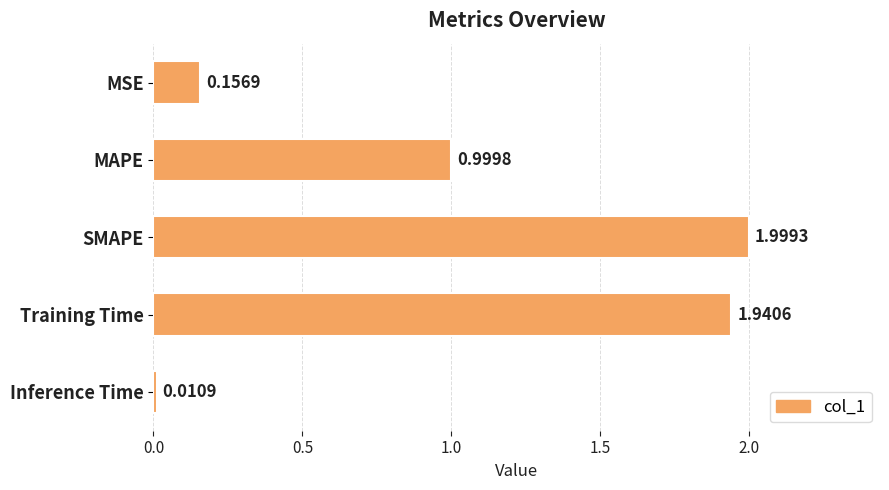

What is the label of the 1st bar from the bottom?

Inference Time